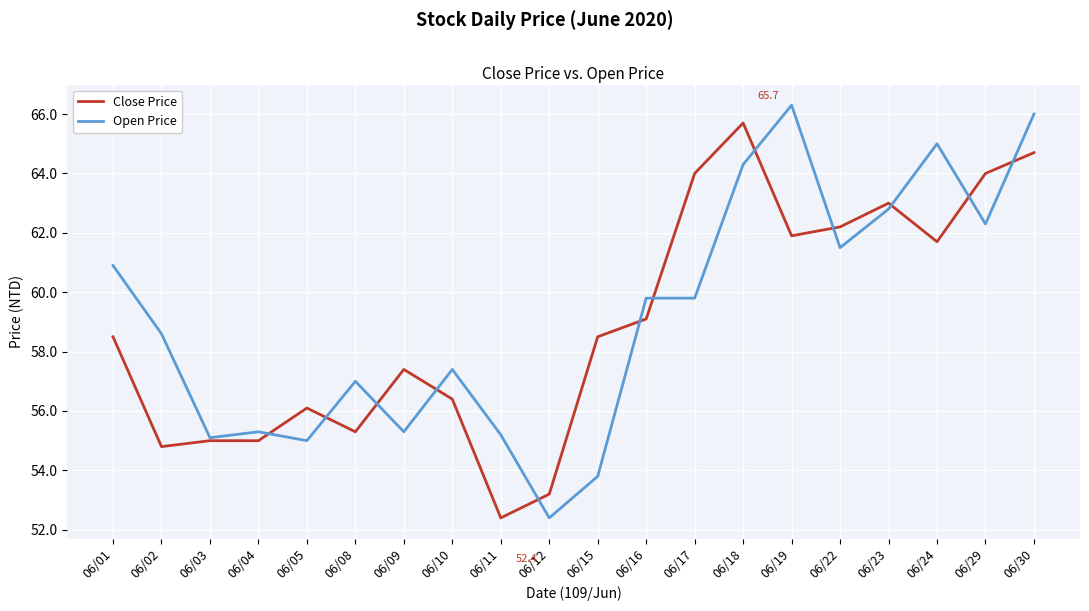

The value of Close Price at 06/30 is 64.7. True or false?

True